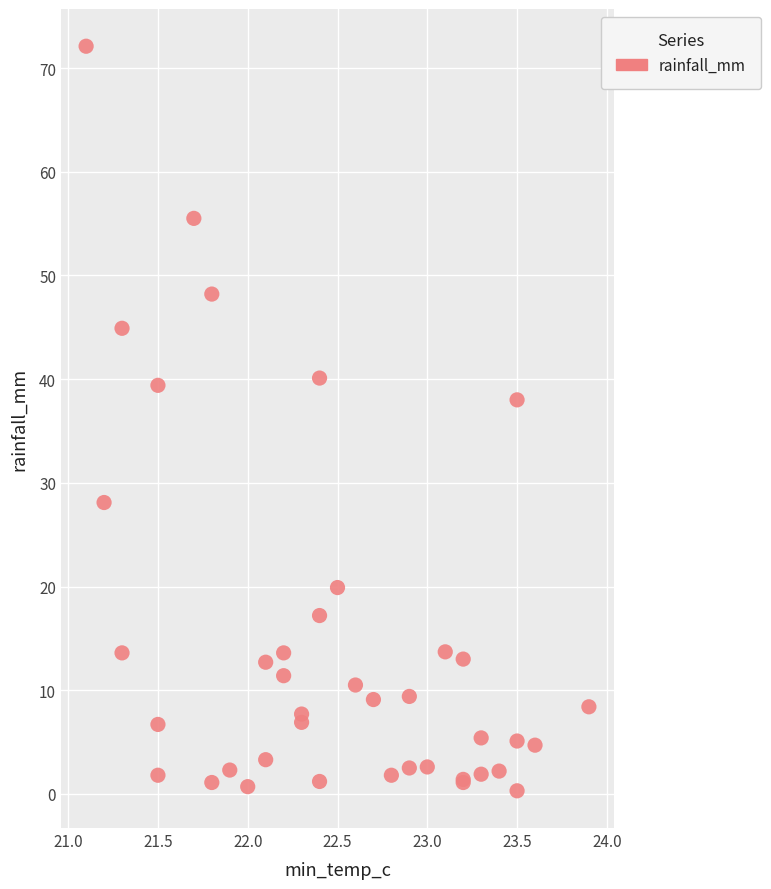

What Y value in the scatter plot is closest to 36?

38.0